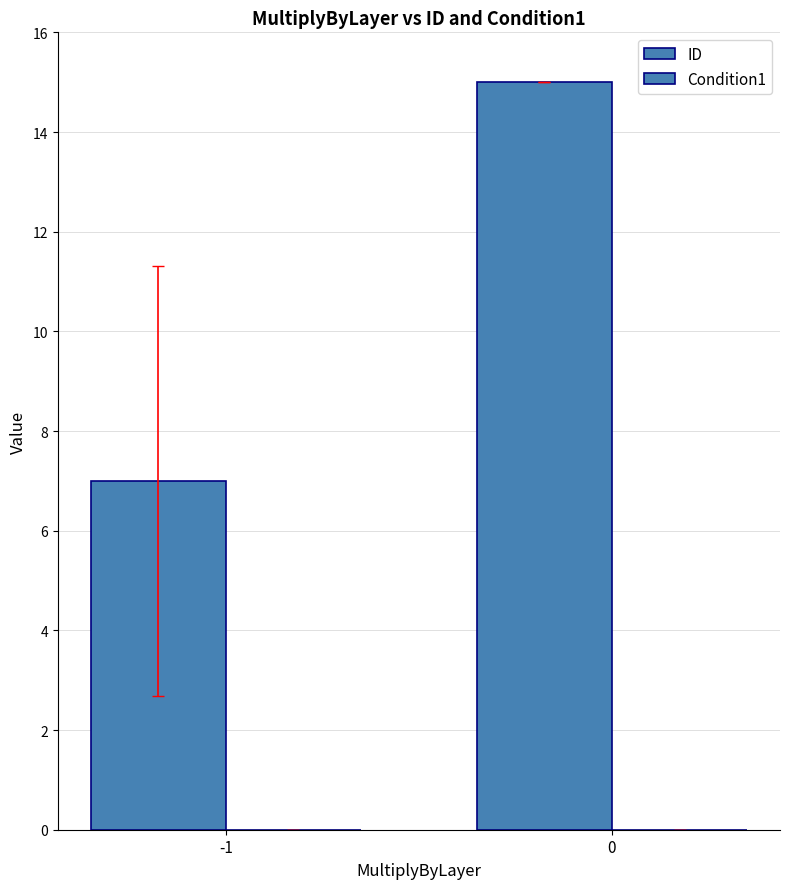

Count the number of data series in this chart.

1